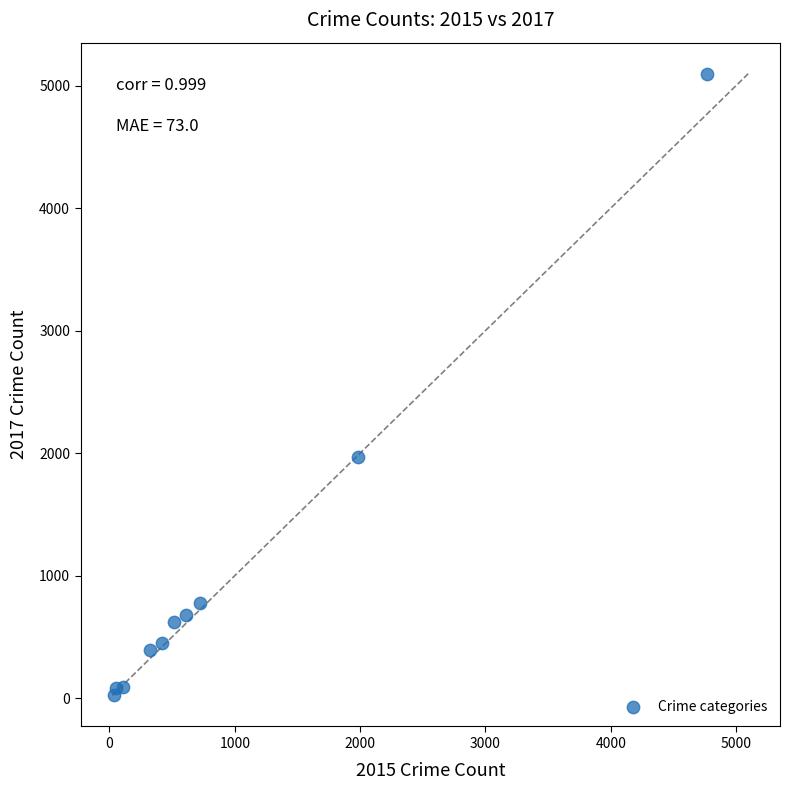

What Y value in the scatter plot is closest to 2559?

1968